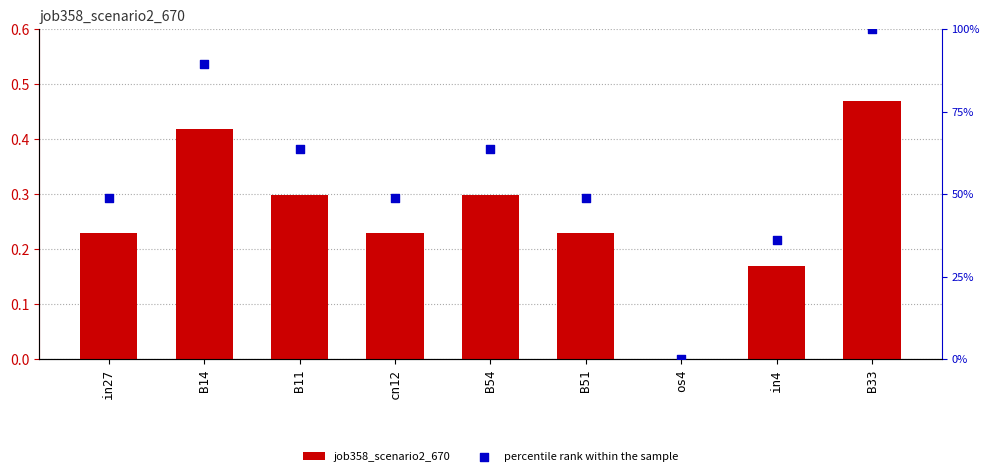

What are all the series names shown in the legend?

job358_scenario2_670, percentile rank within the sample